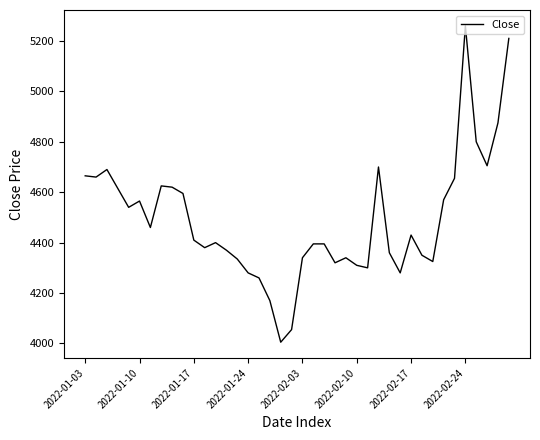

What is the difference between the maximum and minimum values?

1255